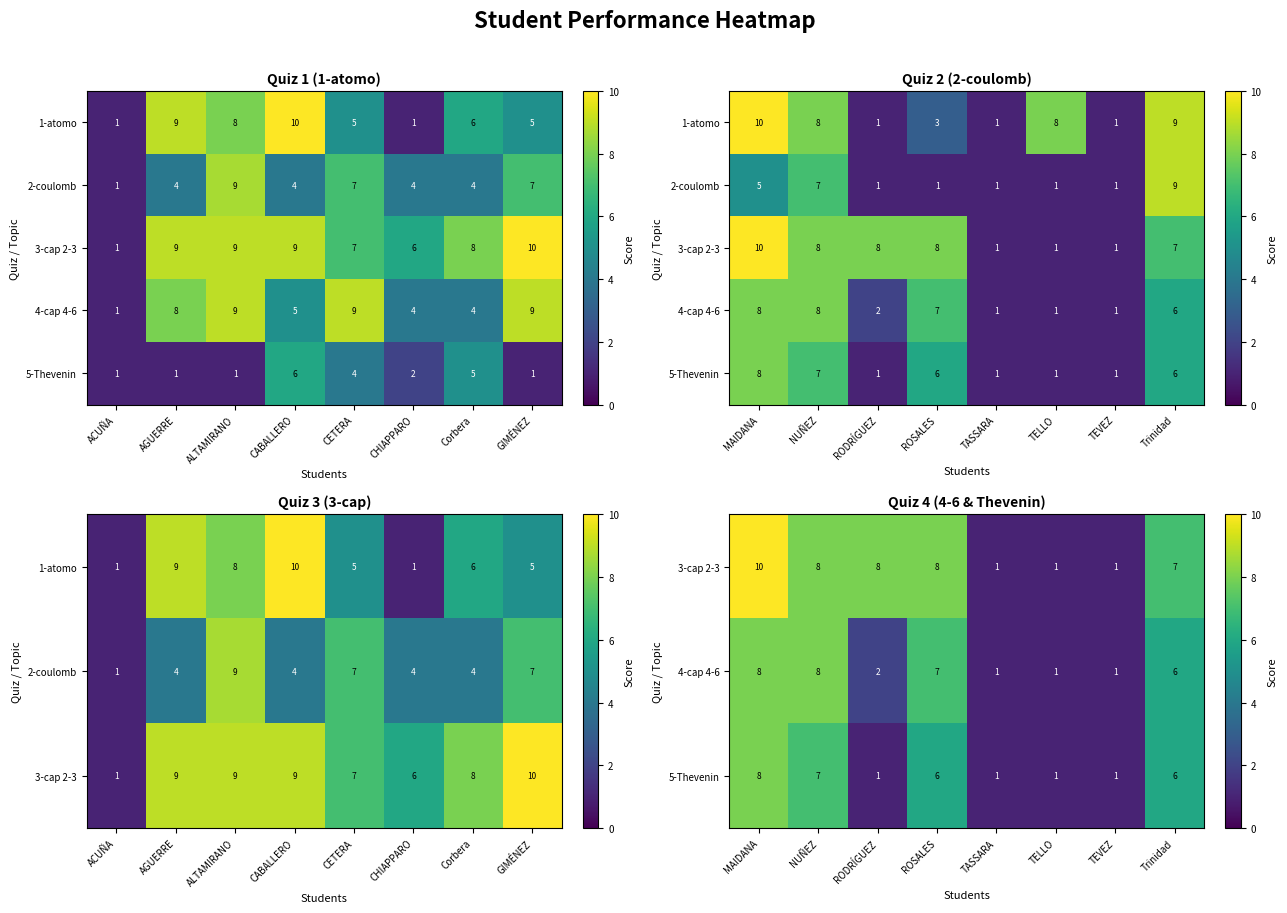

What is the minimum value shown in the chart?

1